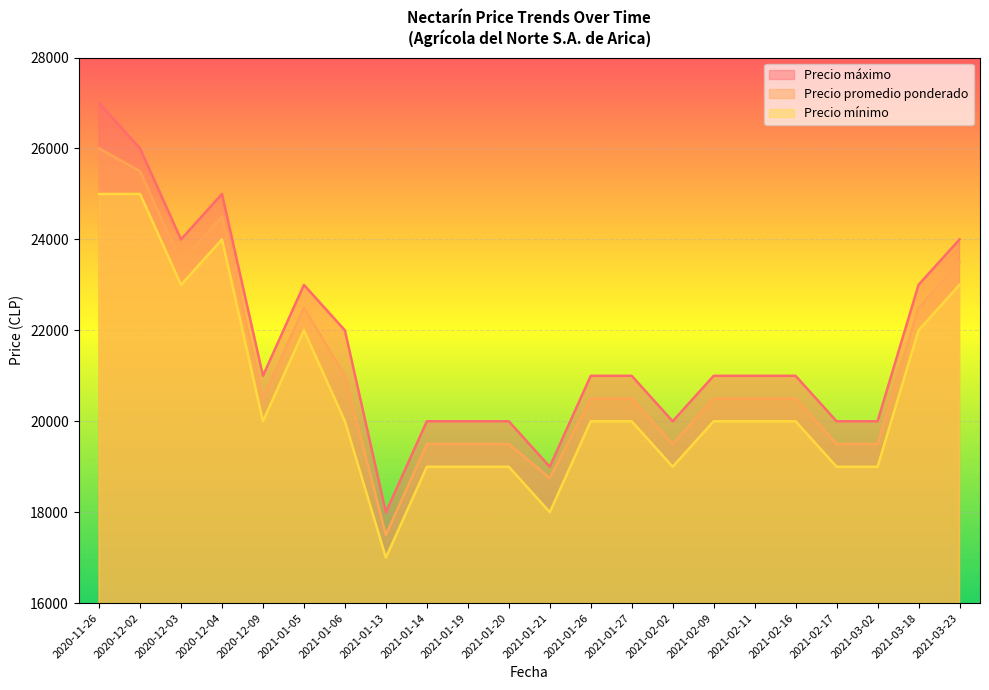

Between 2021-01-19 and 2021-01-26, which series saw the biggest shift?

Precio máximo